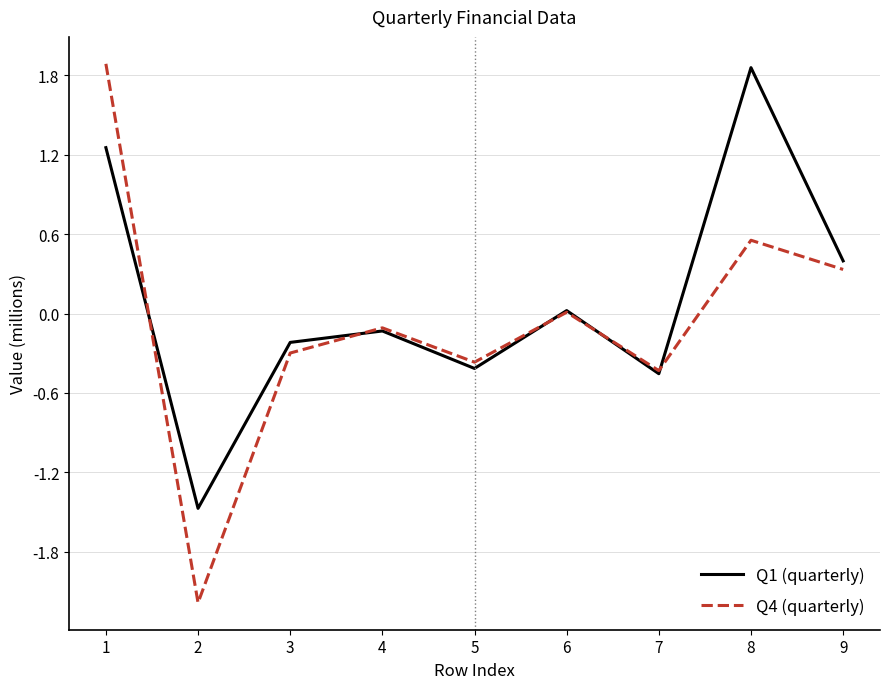

The Q4 (quarterly) series shows -2.2 at 2. True or false?

True